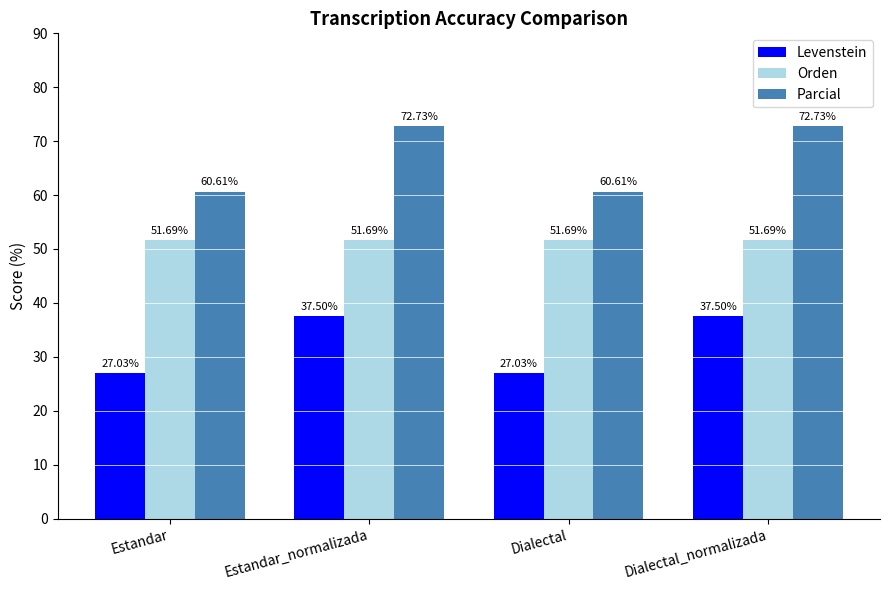

What is the minimum value shown in the chart?

27.0